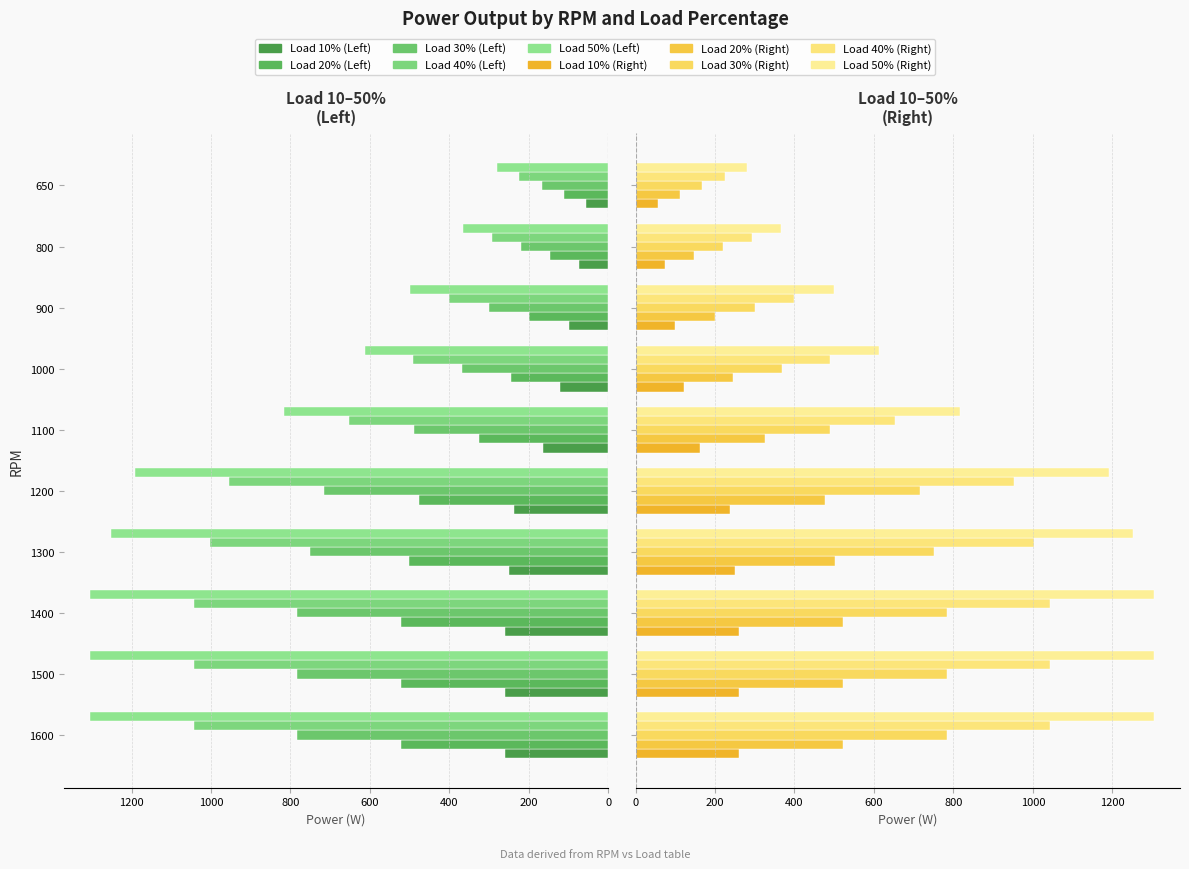

What position from the right is 800?

6